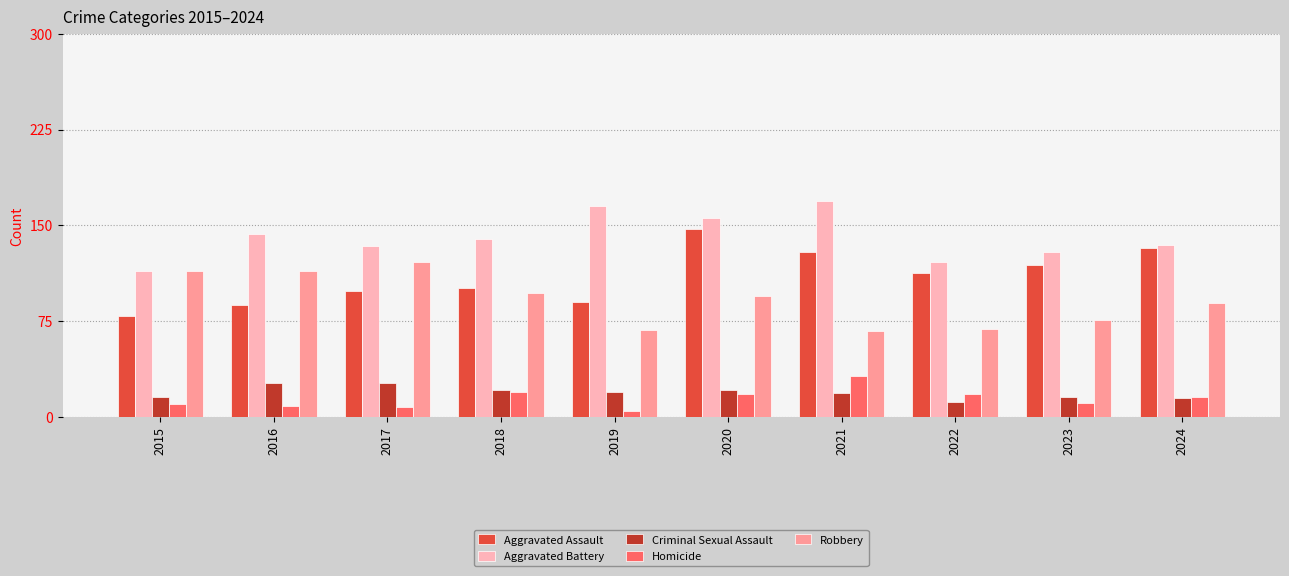

Does the chart contain stacked bars?

No